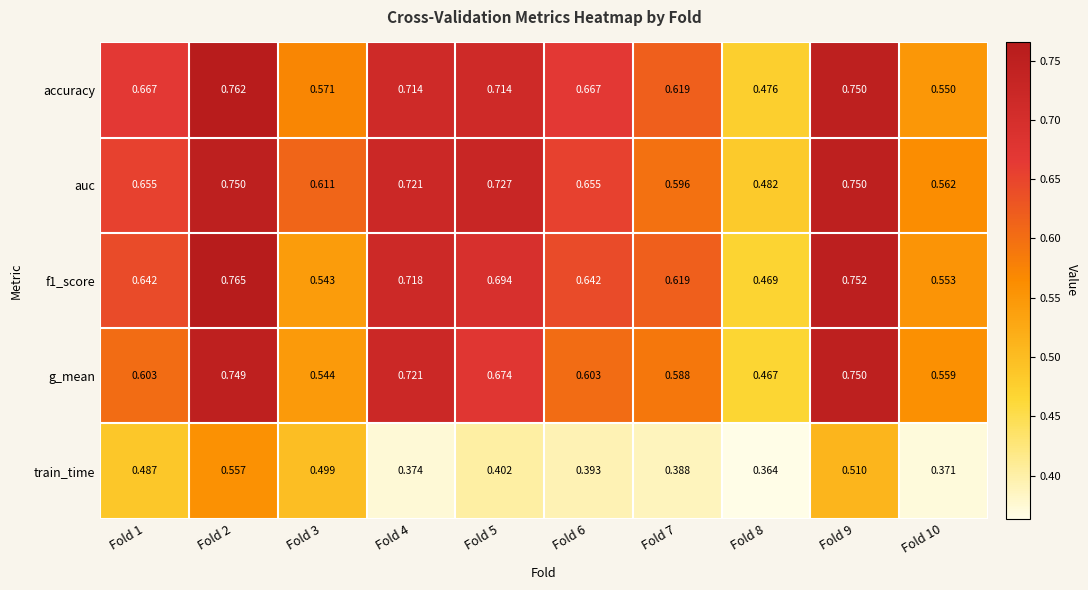

Between Fold 7 and Fold 9, which series saw the biggest shift?

g_mean